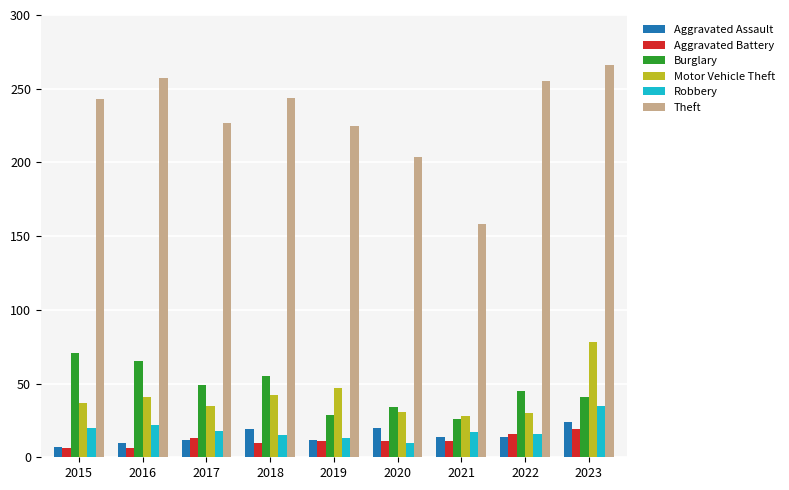

At which label does Aggravated Assault reach its peak?

2023